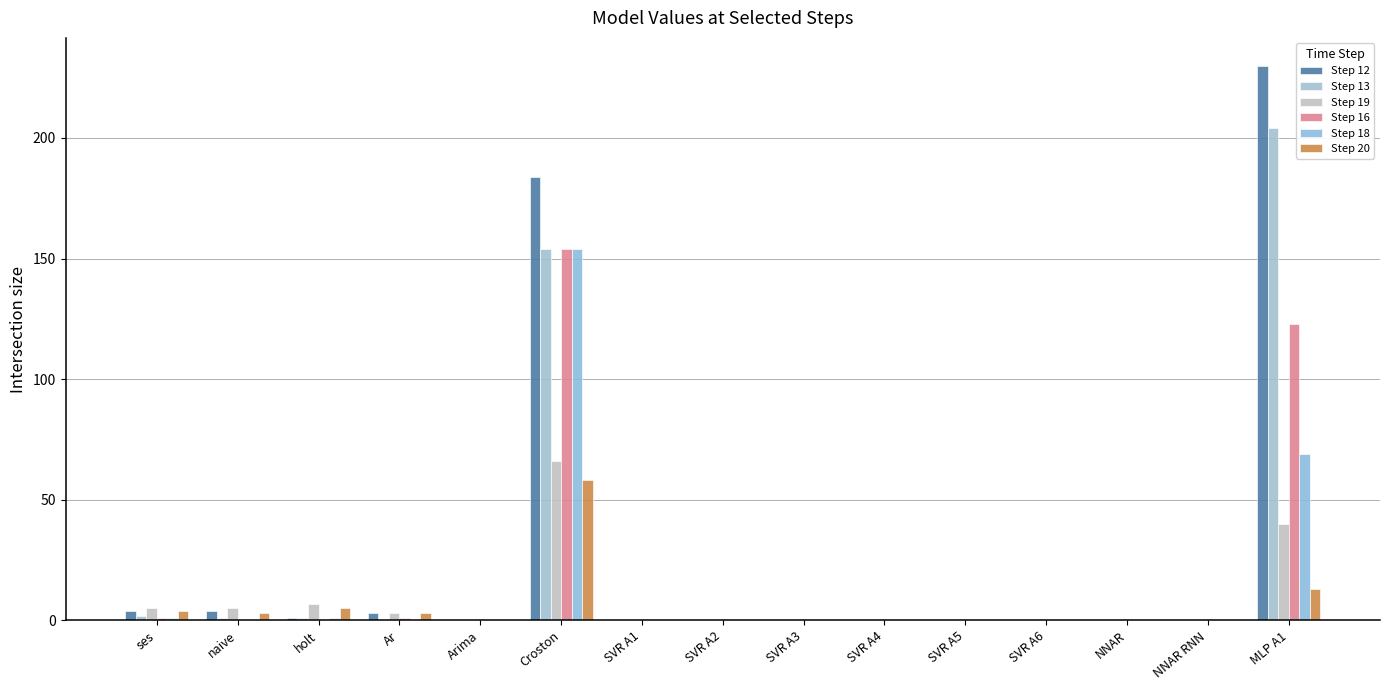

How many distinct data groups are displayed?

6